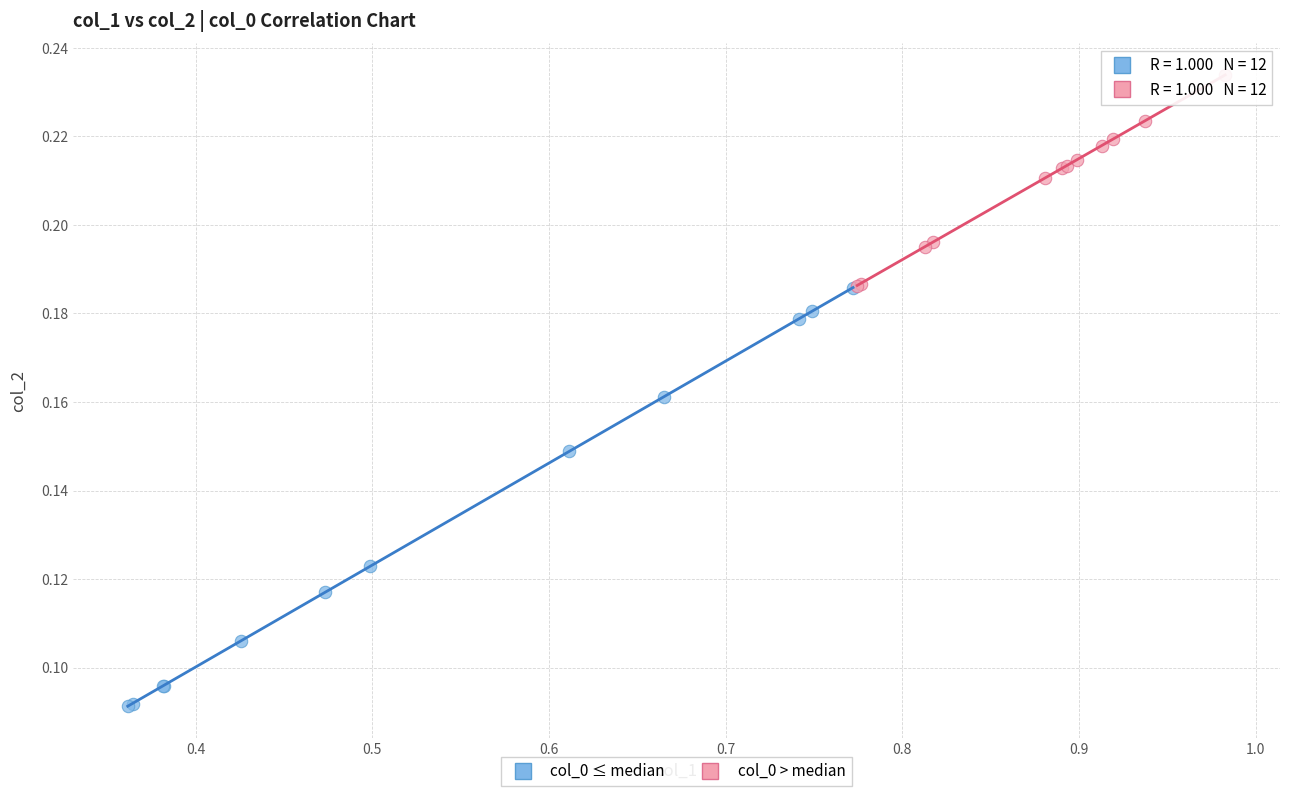

Which series contains the lowest Y value?

col_0 ≤ median